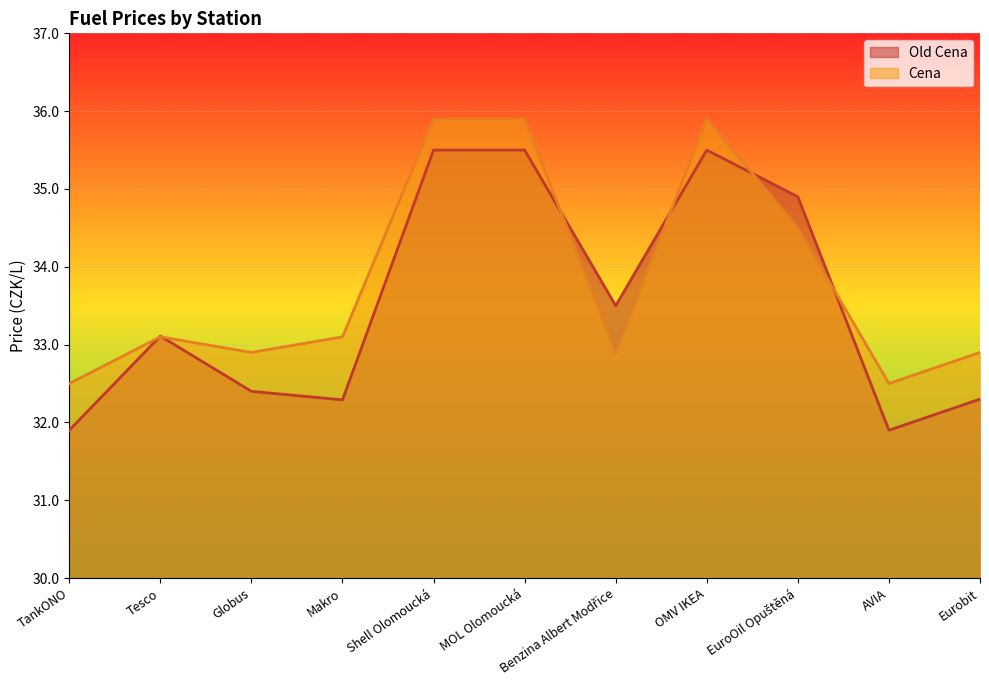

What is the label of the 7th point from the left?

Benzina Albert Modřice